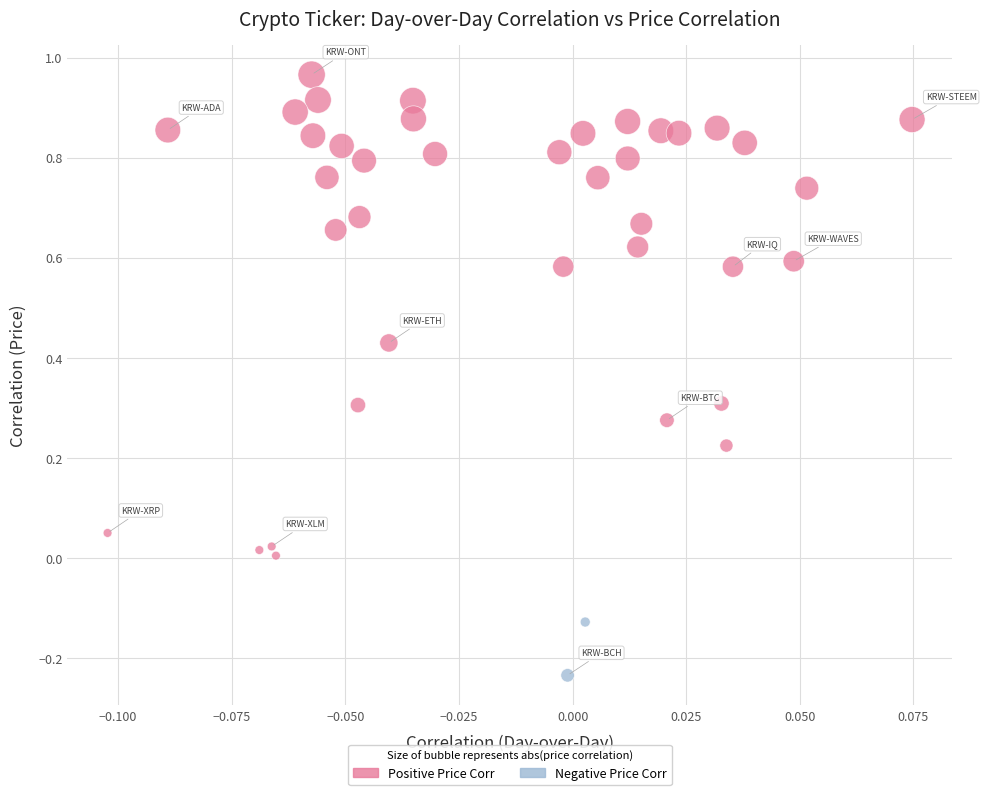

Which series contains the lowest Y value?

Negative Price Corr